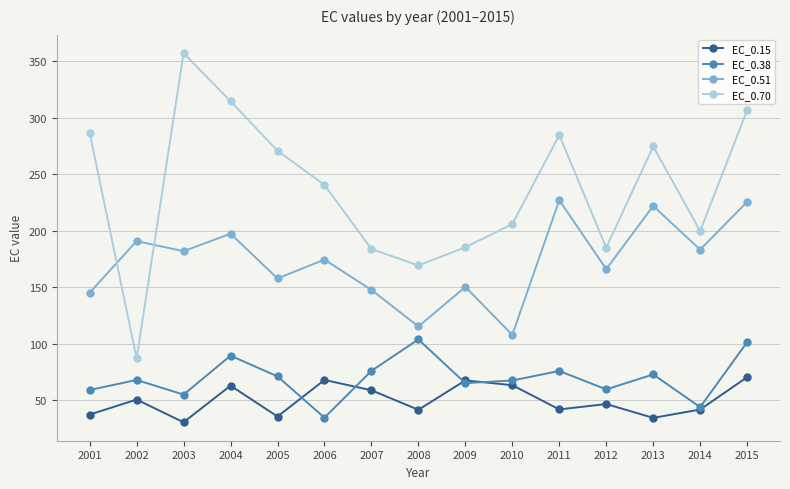

Where is EC_0.51 nearest to the value 167?

2012